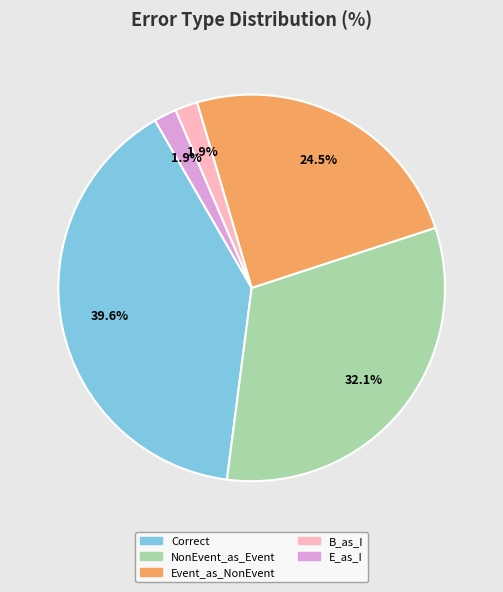

How many slices are in this pie chart?

5